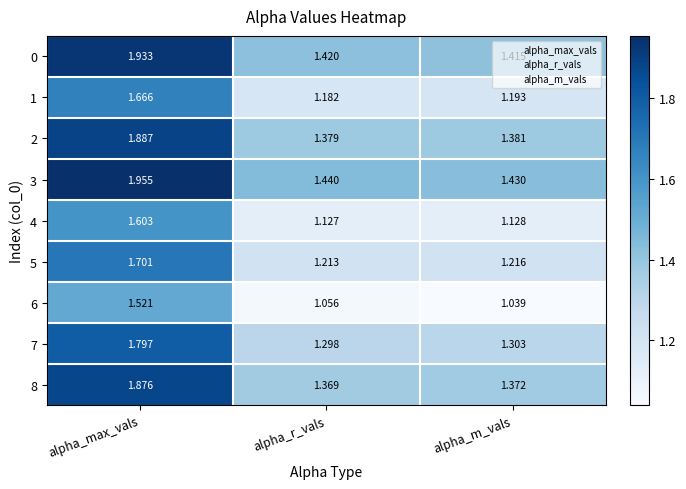

List the labels in order of 3 value, largest first.

alpha_max_vals, alpha_r_vals, alpha_m_vals